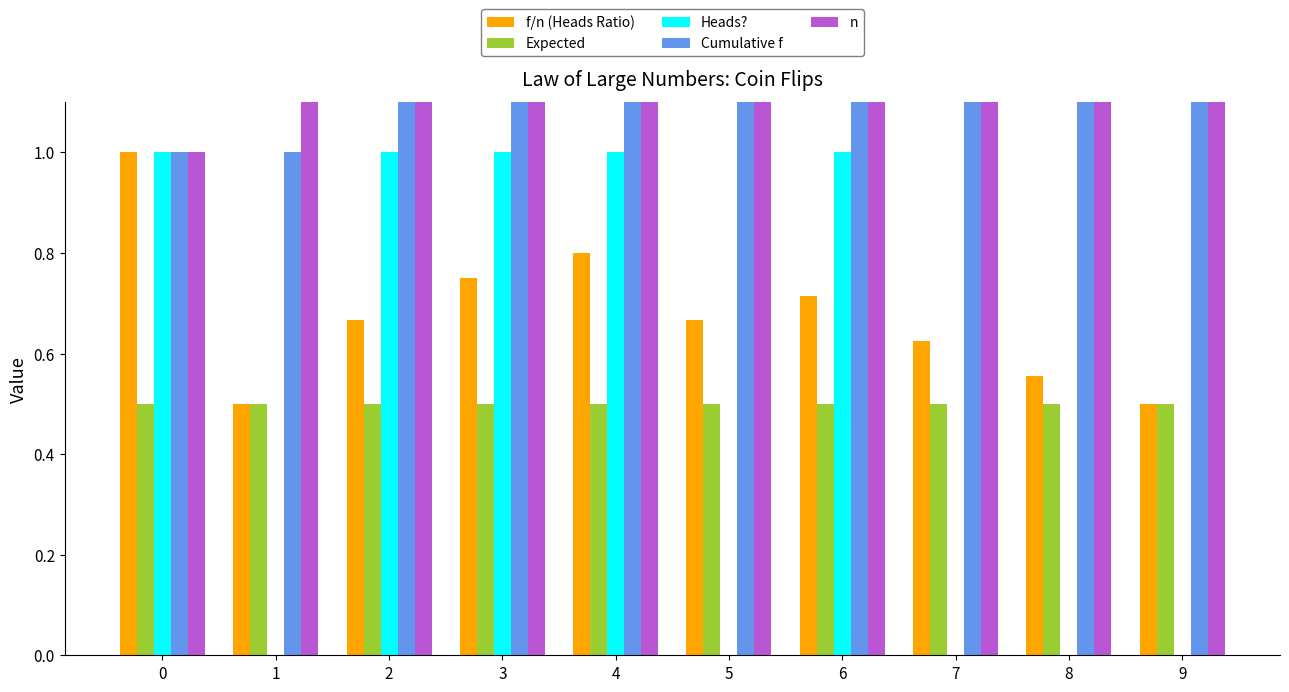

What are all the series names shown in the legend?

f/n (Heads Ratio), Expected, Heads?, Cumulative f, n